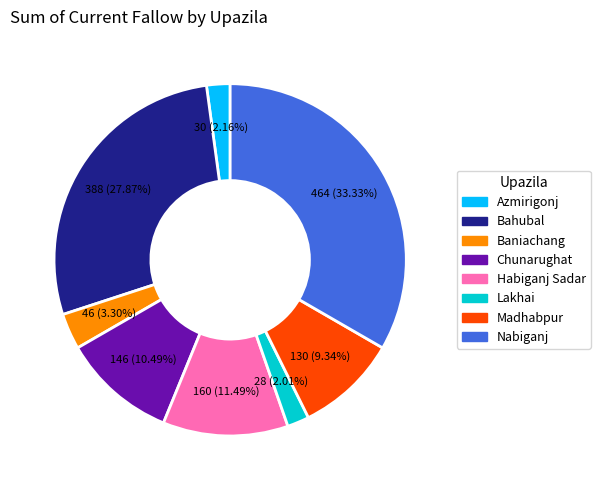

True or false: Baniachang accounts for 13% of the total.

False